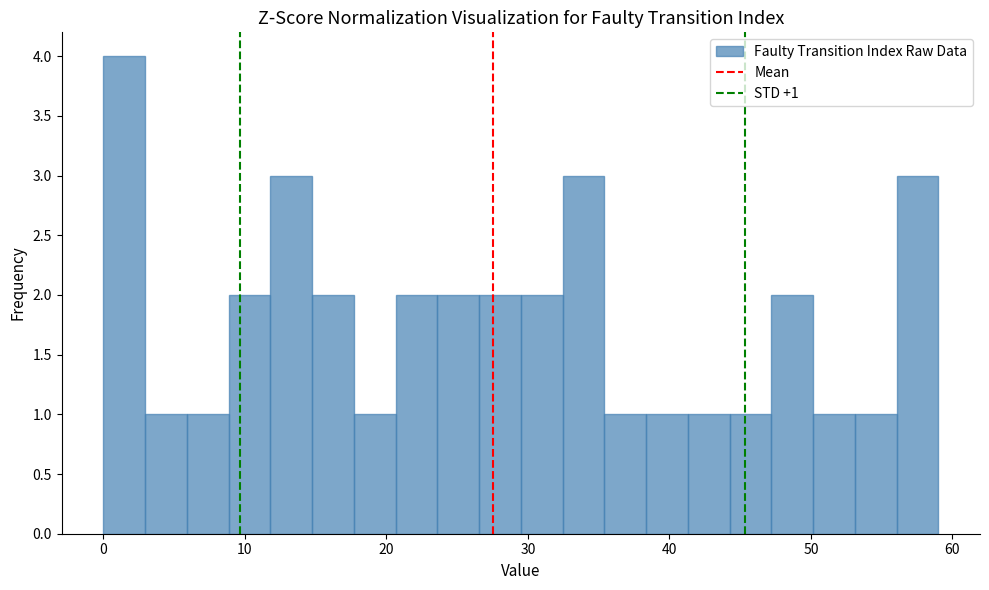

Read against the x-axis, roughly where is the centre of the tallest bar?

1